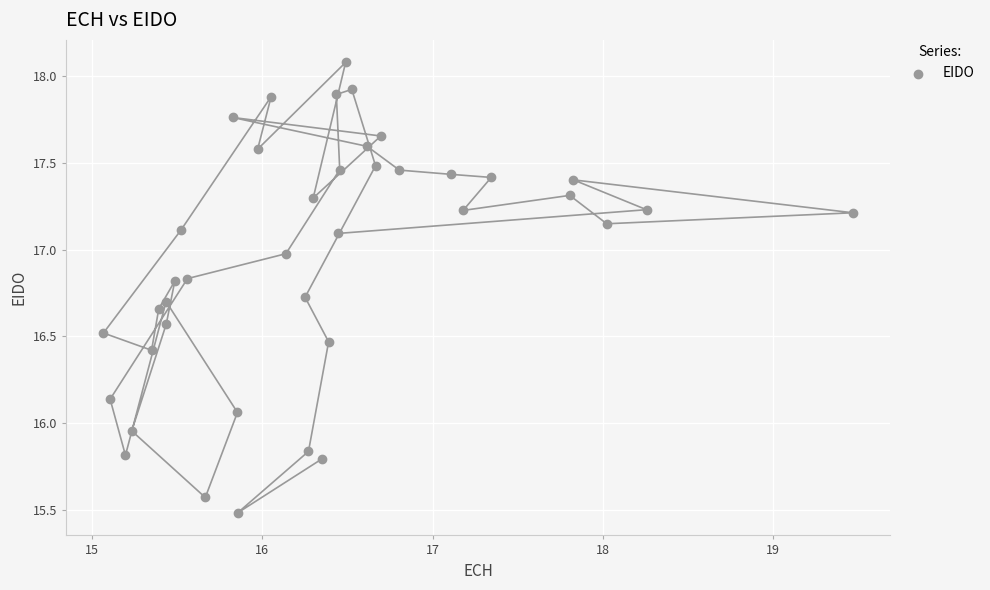

What is the range of Y values (max minus min)?

2.6